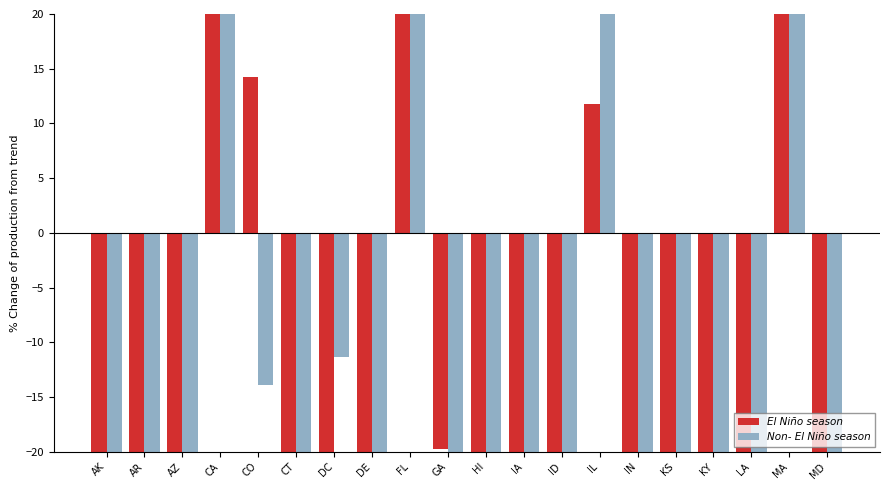

Rank the series at AR from highest to lowest value.

El Niño season, Non- El Niño season